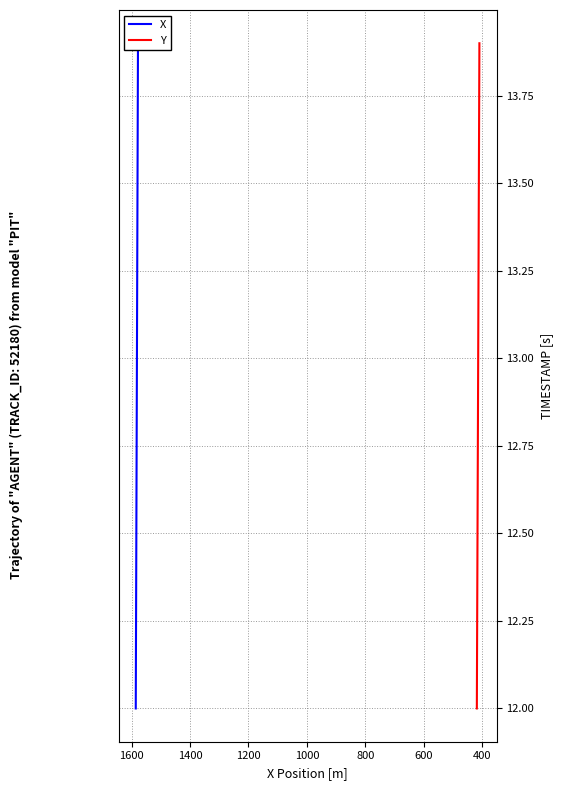

What is the difference between the maximum and minimum values in the Y series?

1.9